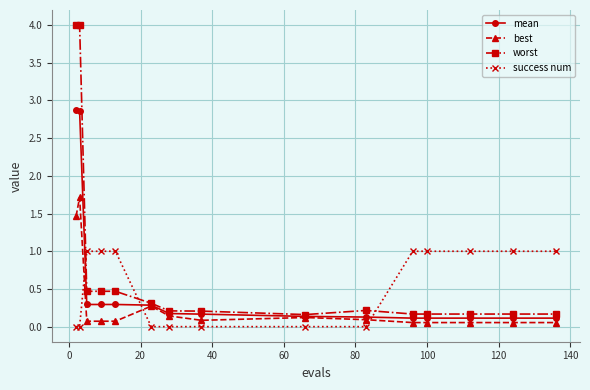

Which series ends up on top after the final intersection of mean and success num?

success num